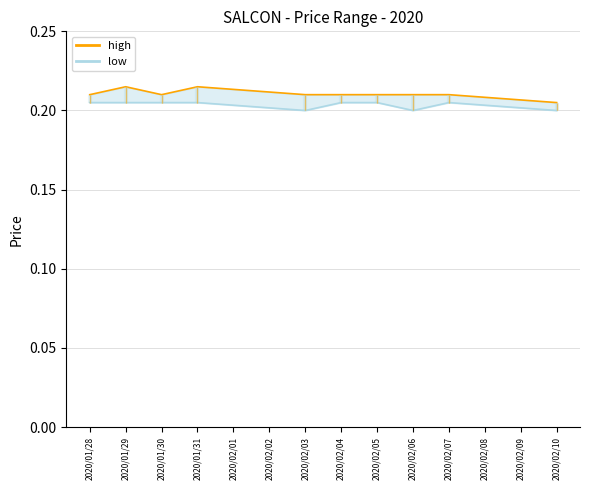

What is the sum of the low  values at 2020/01/30 and 2020/02/10?

0.4